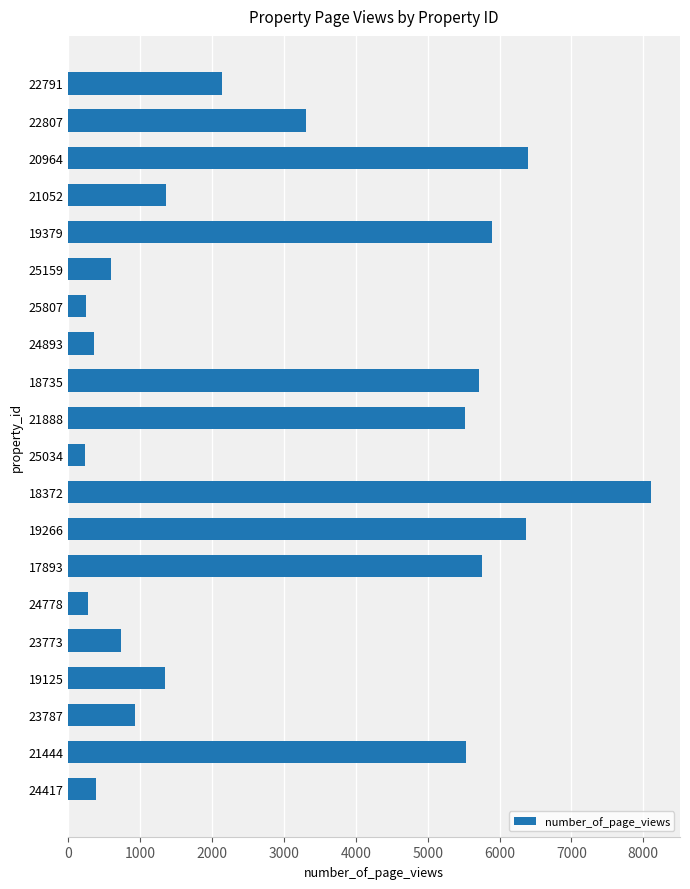

Where is the data nearest to the value 4168?

22807